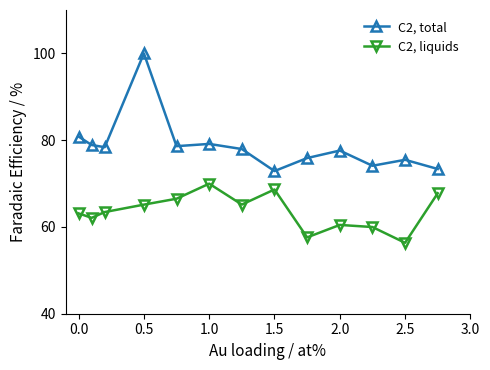

Which series has the largest total across all categories?

C2, total